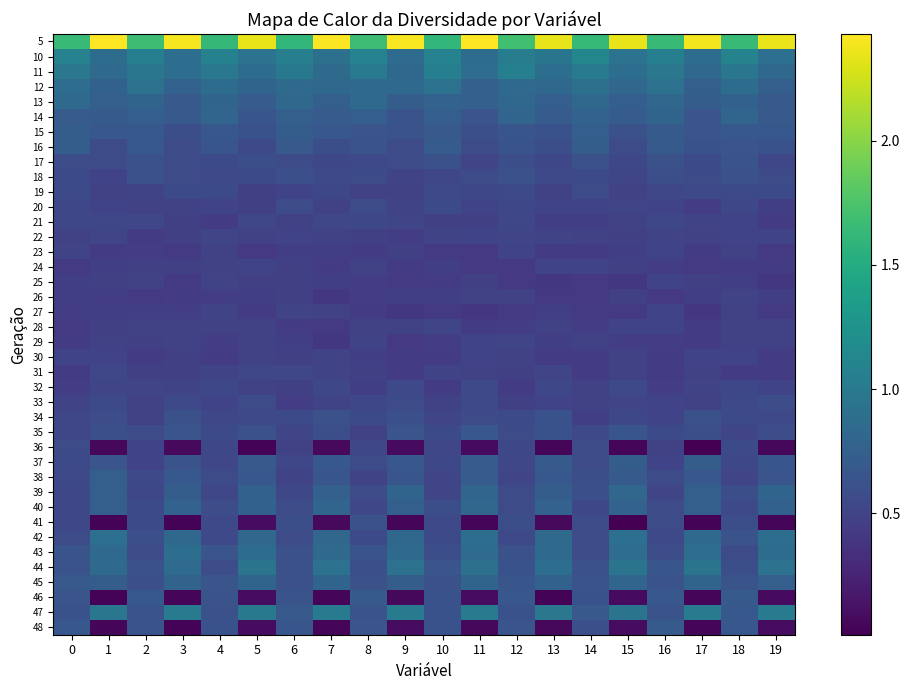

What is the greatest value displayed?

2.4